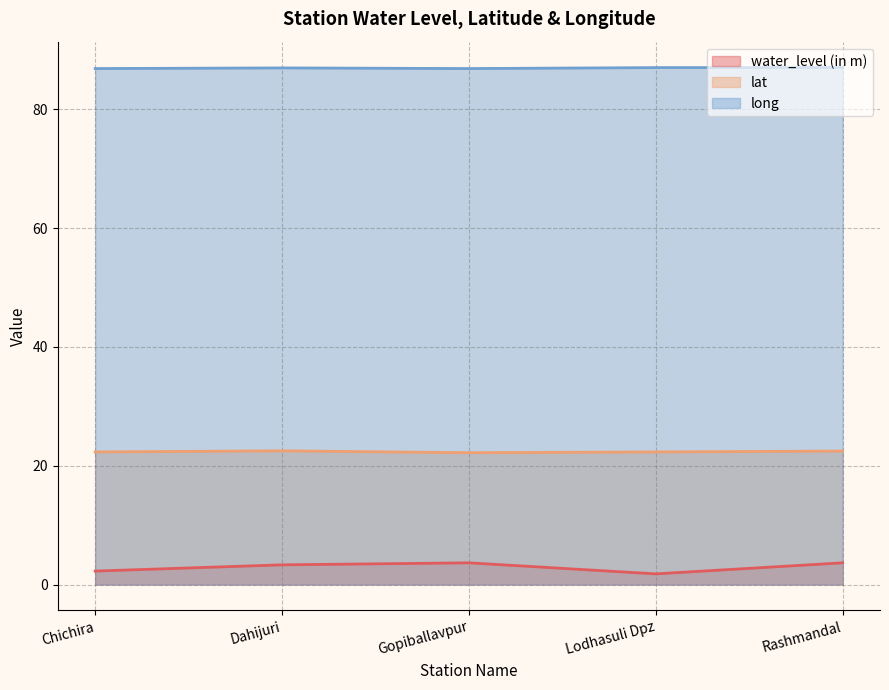

Reading left to right, what are all the values shown in this chart?

water_level (in m): Chichira=2.3	Dahijuri=3.3	Gopiballavpur=3.6	Lodhasuli Dpz=1.8	Rashmandal=3.6
lat: Chichira=22.3	Dahijuri=22.5	Gopiballavpur=22.2	Lodhasuli Dpz=22.3	Rashmandal=22.5
long: Chichira=86.9	Dahijuri=87.0	Gopiballavpur=86.9	Lodhasuli Dpz=87.0	Rashmandal=87.1